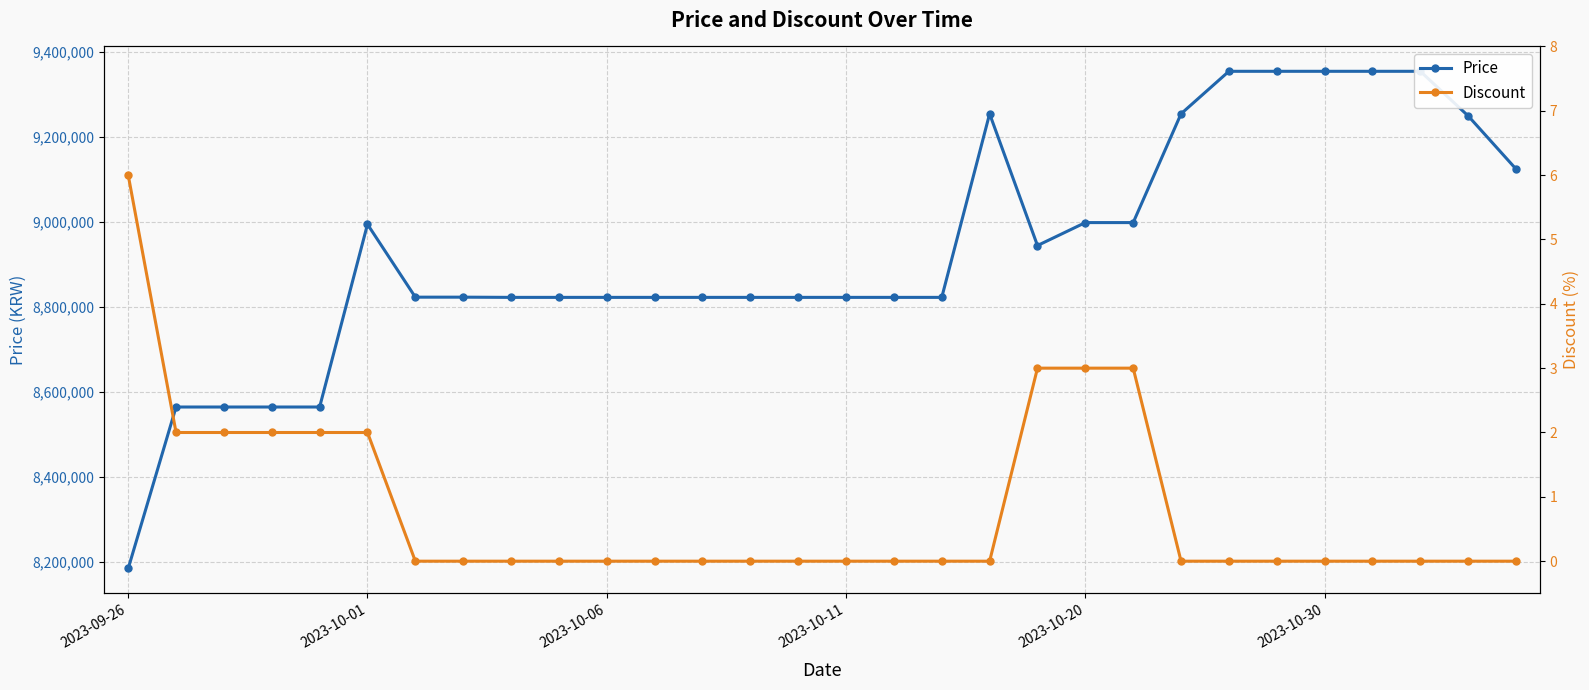

How many values in Discount are above zero?

9